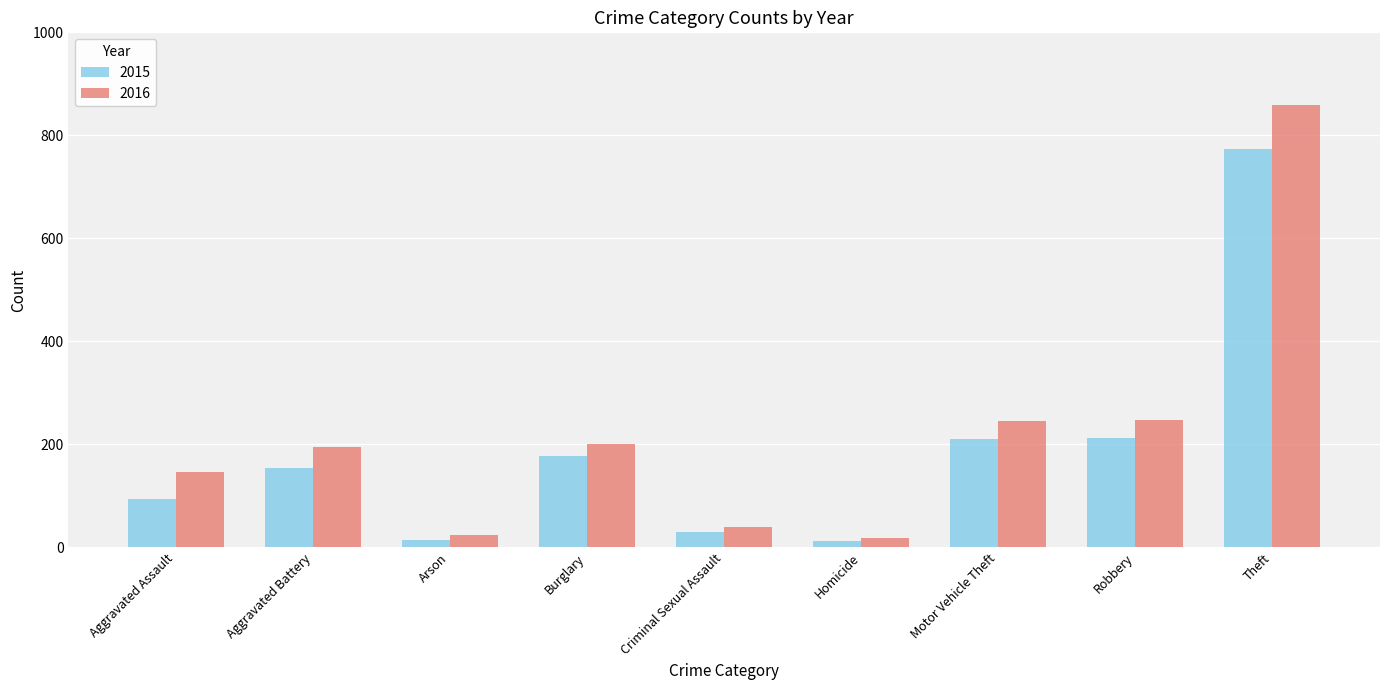

Which series has the widest spread of values?

2016